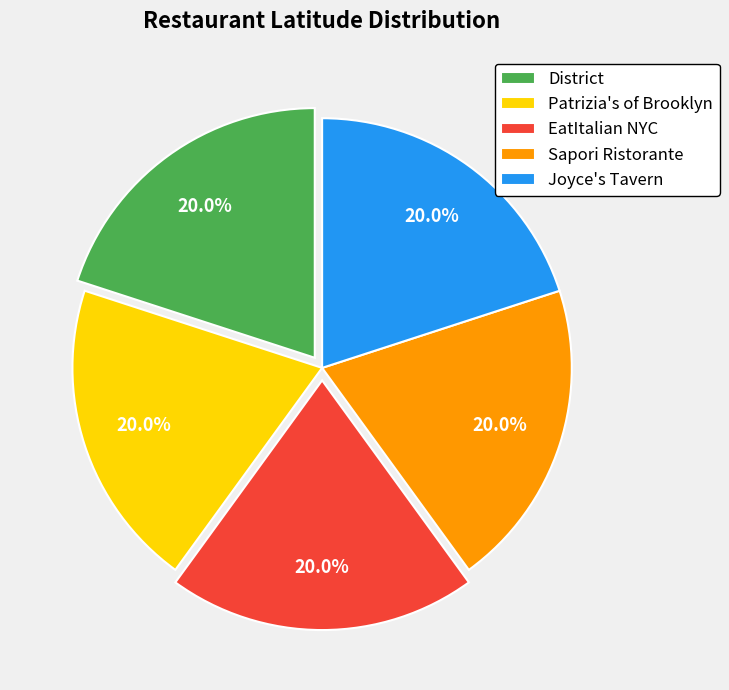

What portion of the pie excludes Sapori Ristorante?

80.0%